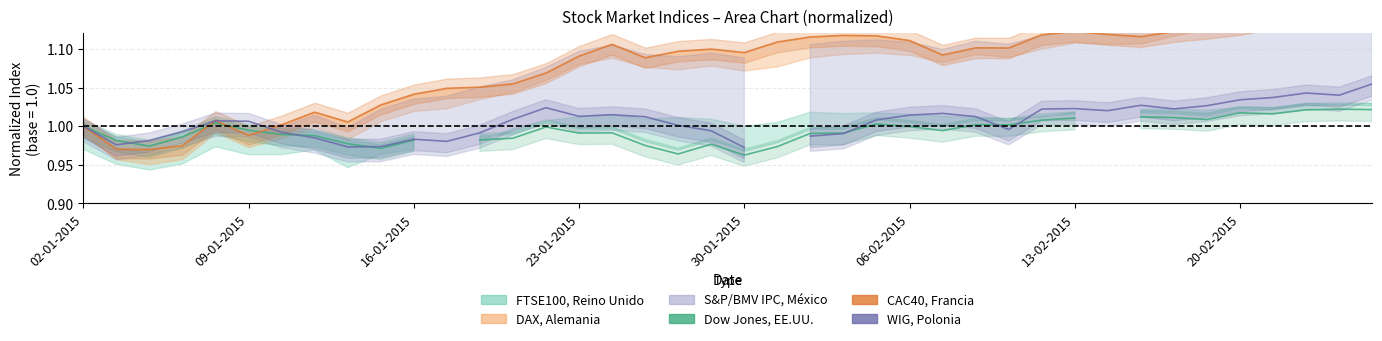

Which series has the largest range (max minus min)?

CAC40, Francia